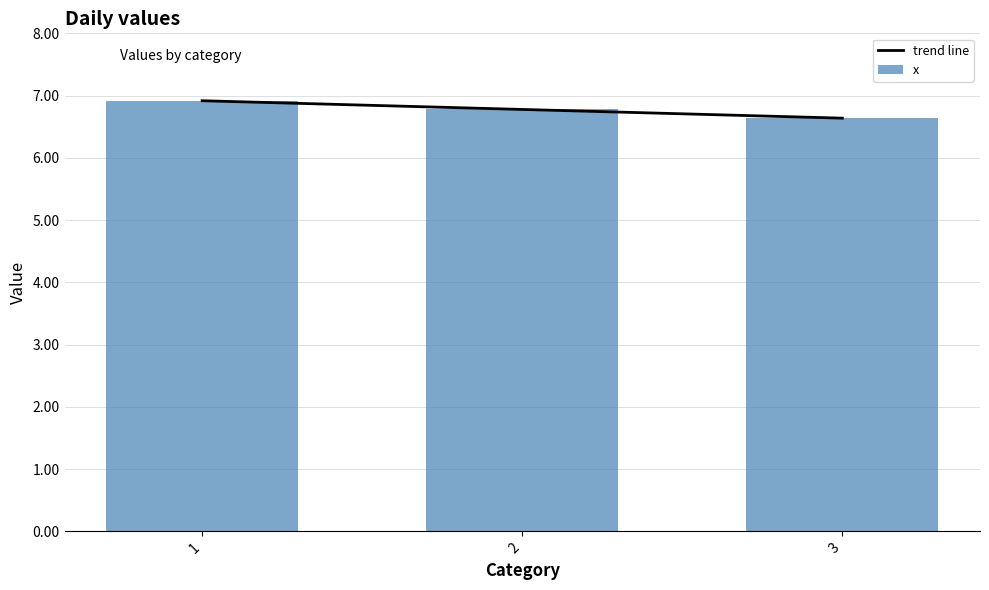

What is the average value of the x series?

6.8